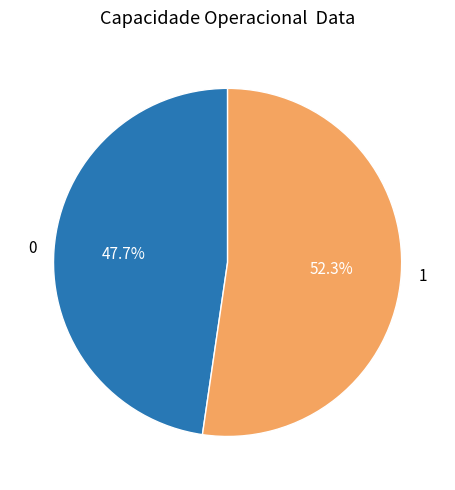

To the nearest percent, what is the difference between the 0 and 1 slice percentages?

5%